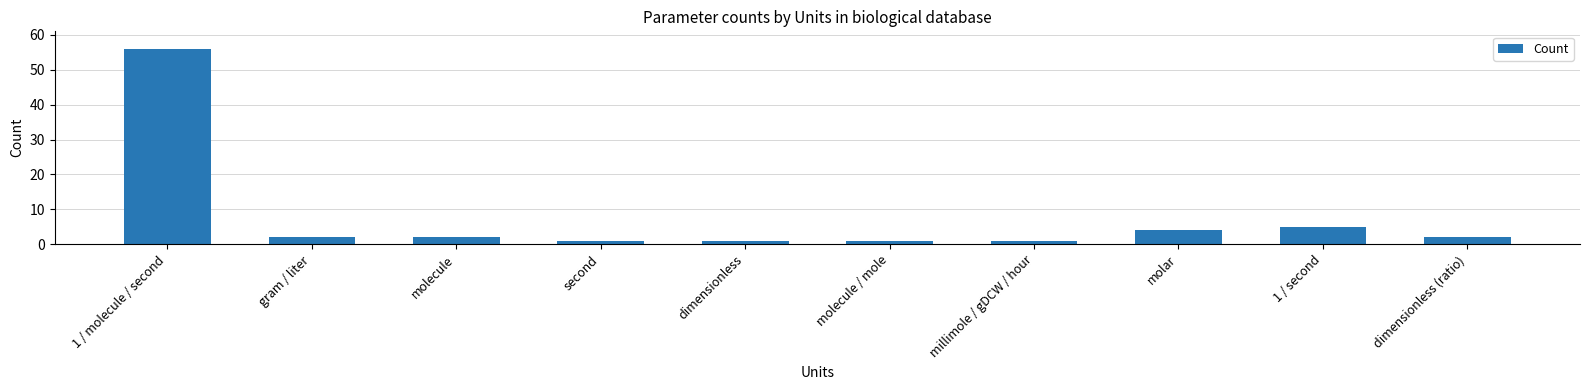

Reading left to right, transcribe all the data shown in this chart.

56	2	2	1	1	1	1	4	5	2